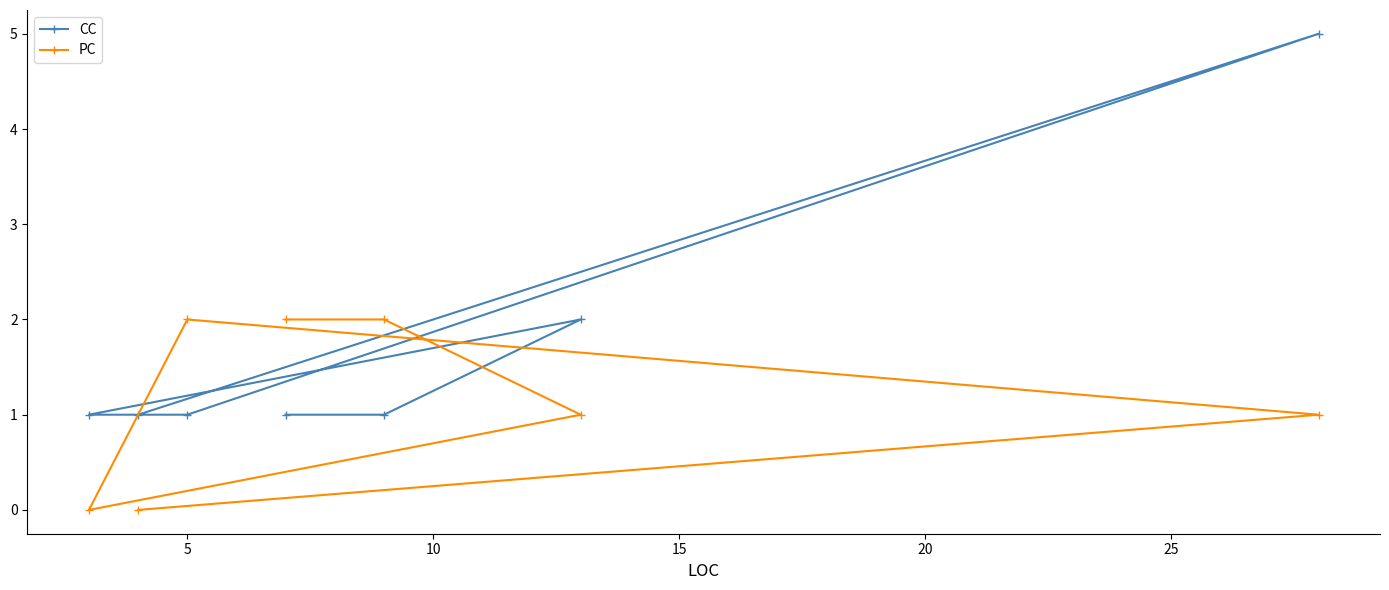

Reading left to right, transcribe all the data shown in this chart.

CC: 1	1	1	1	1	2	5
PC: 0	0	2	2	2	1	1